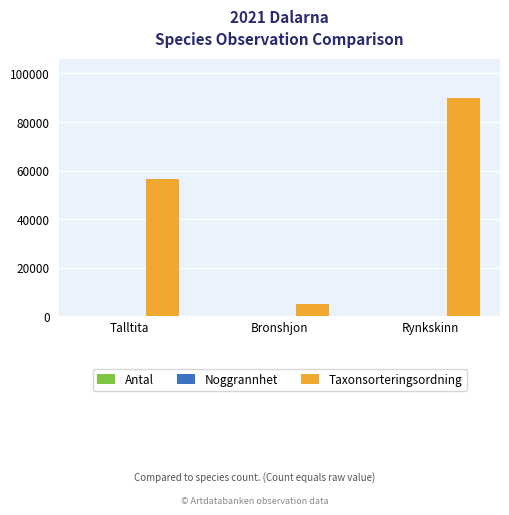

Which category has the highest value in the Taxonsorteringsordning series?

Rynkskinn